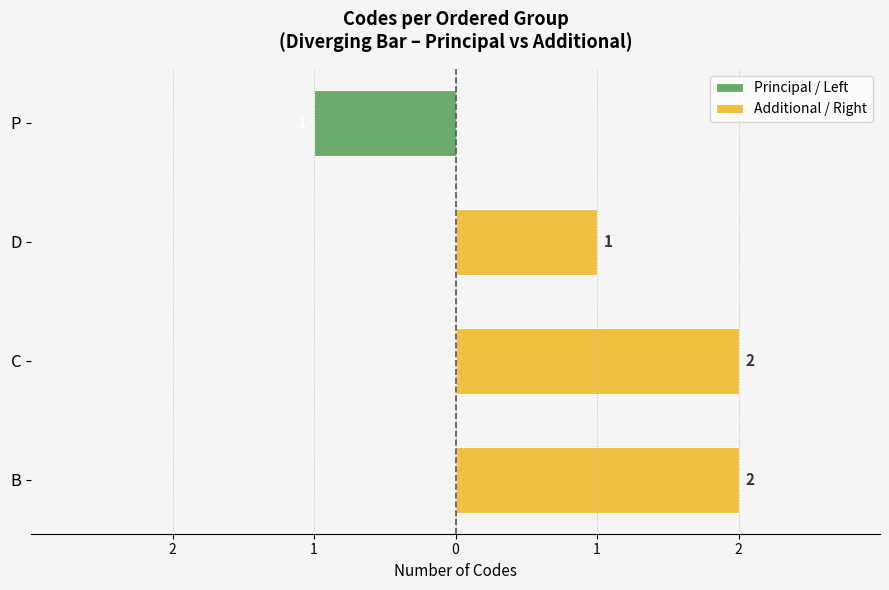

What is the label of the 1st bar from the right?

P